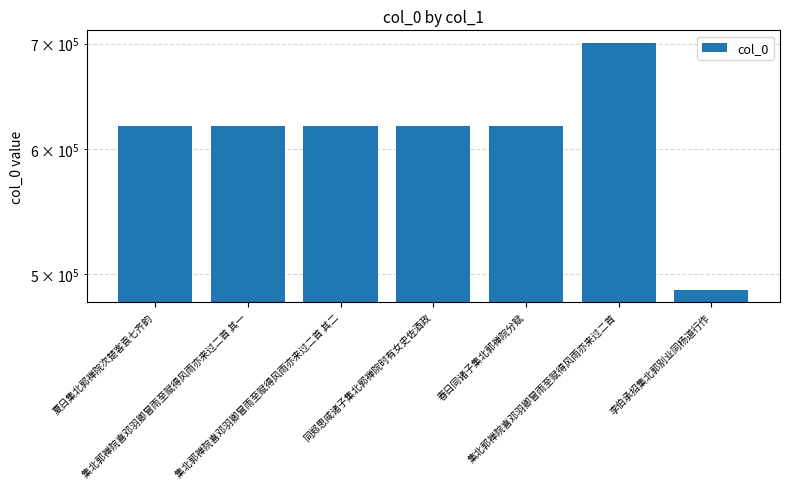

Which label corresponds to the smallest value in the chart?

李伯承招集北郭别业同杨道行作